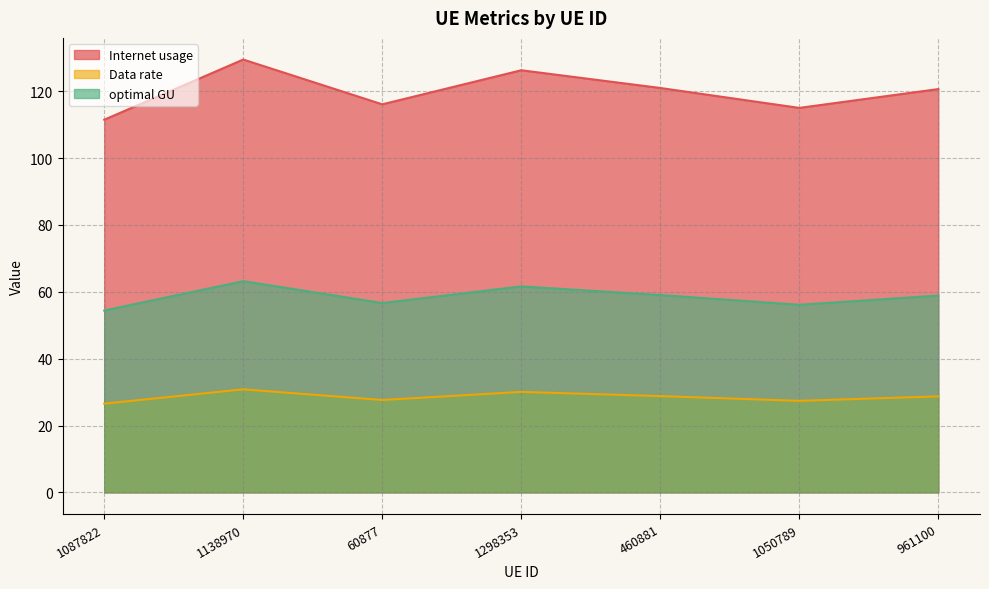

True or false: optimal GU has a value of 56.1 at 1050789.

True